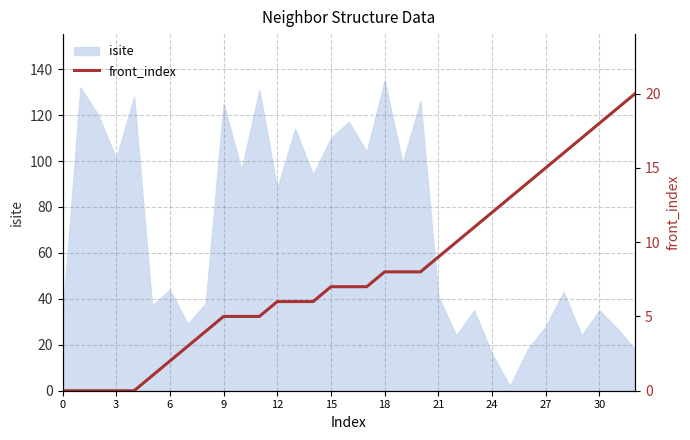

Is it true that isite equals 42 at 9?

False